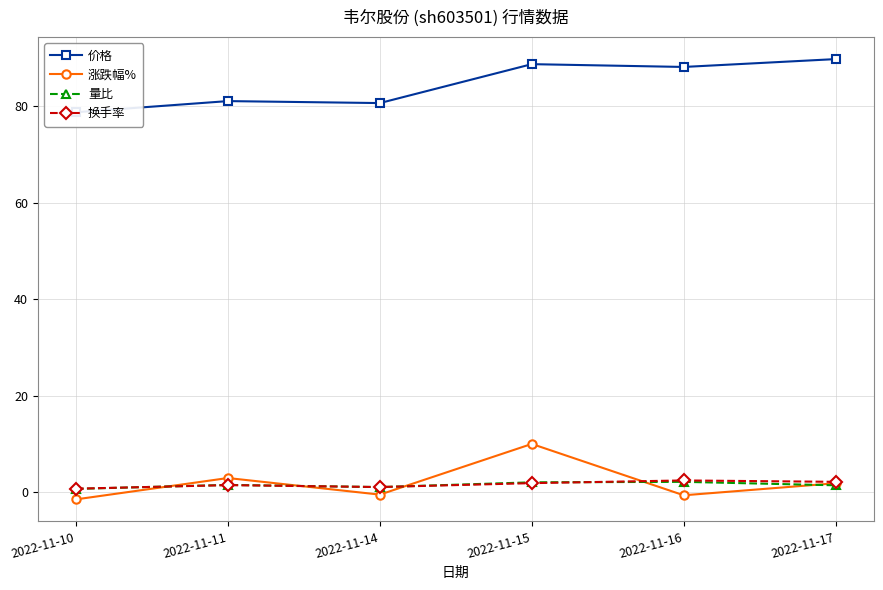

At 2022-11-14, list the series in order from smallest to largest.

涨跌幅%, 量比, 换手率, 价格